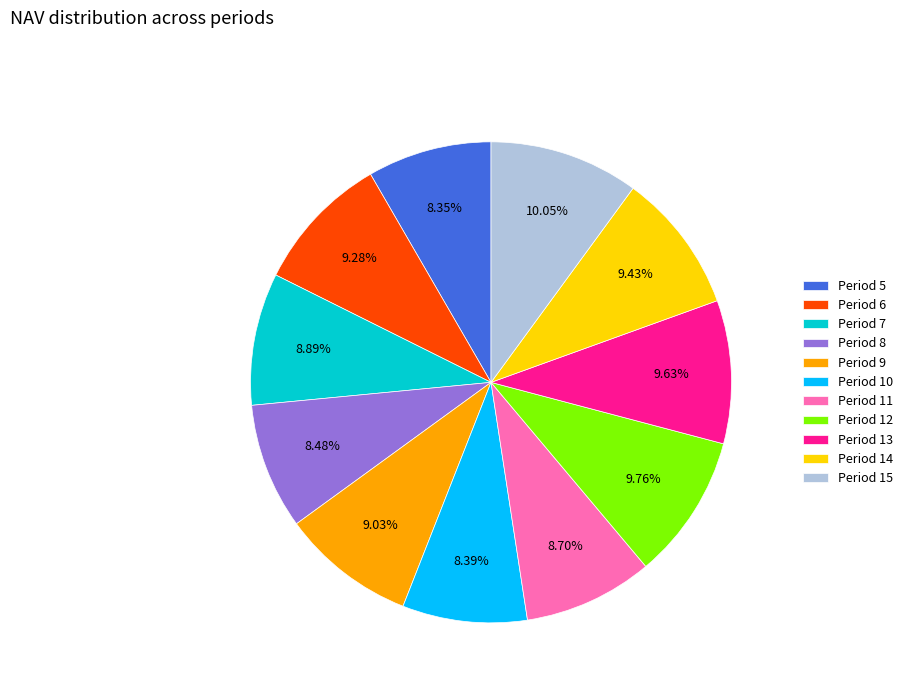

The Period 6 slice represents 1% of the pie. True or false?

False